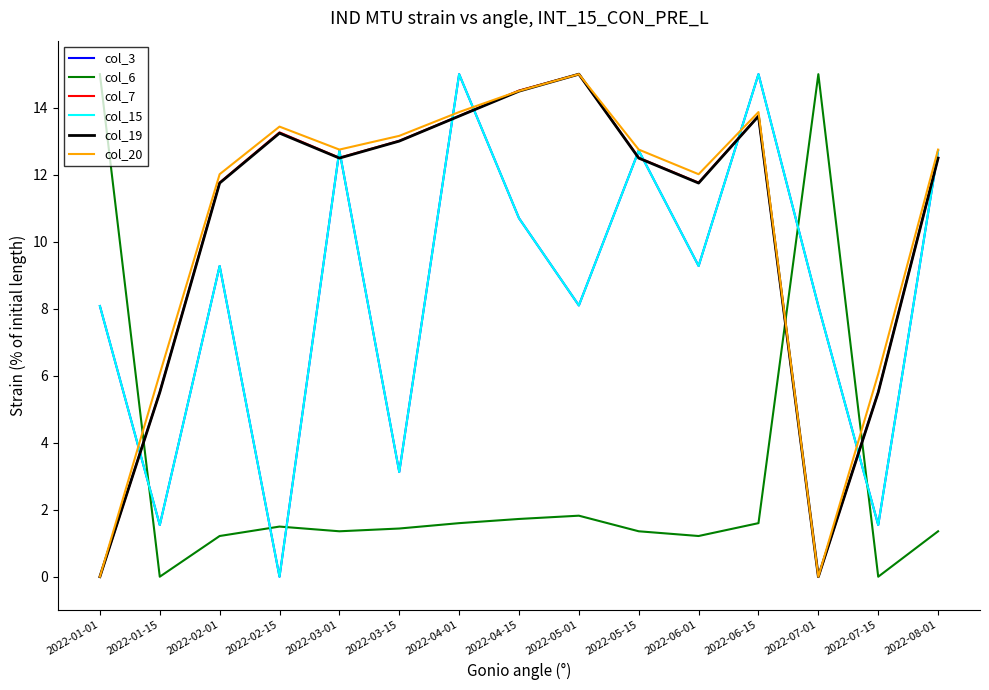

Does the chart display data point markers on the line(s)?

No